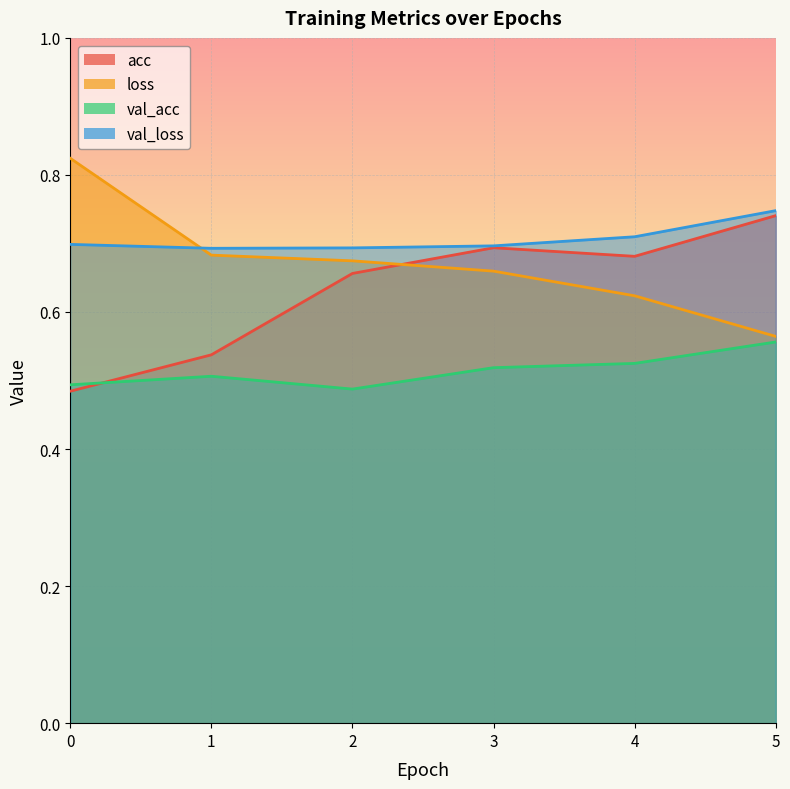

At which category is the sum across all series the highest?

5